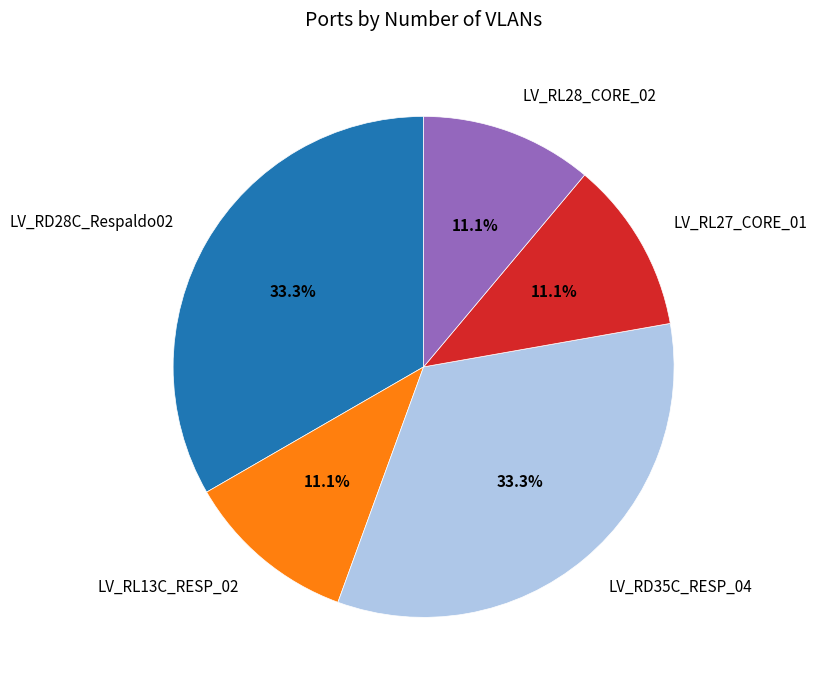

How many slices are in this pie chart?

5